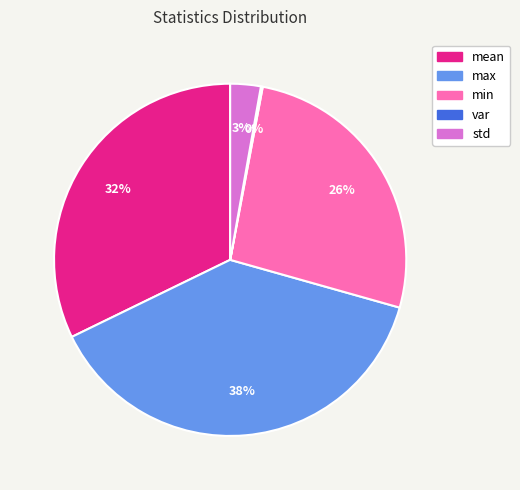

What percentage is the max slice, to the nearest percent?

38%